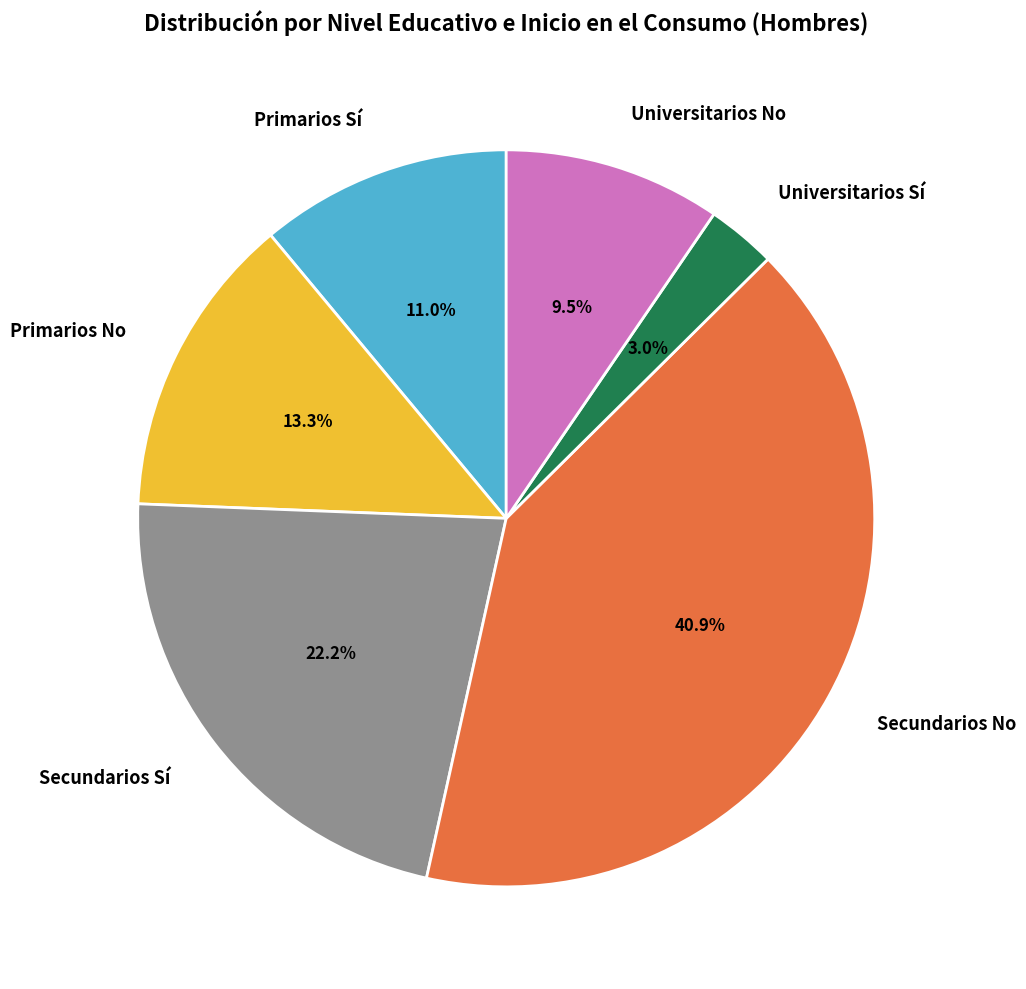

What is the total percentage of Secundarios No and Universitarios Sí?

43.9%